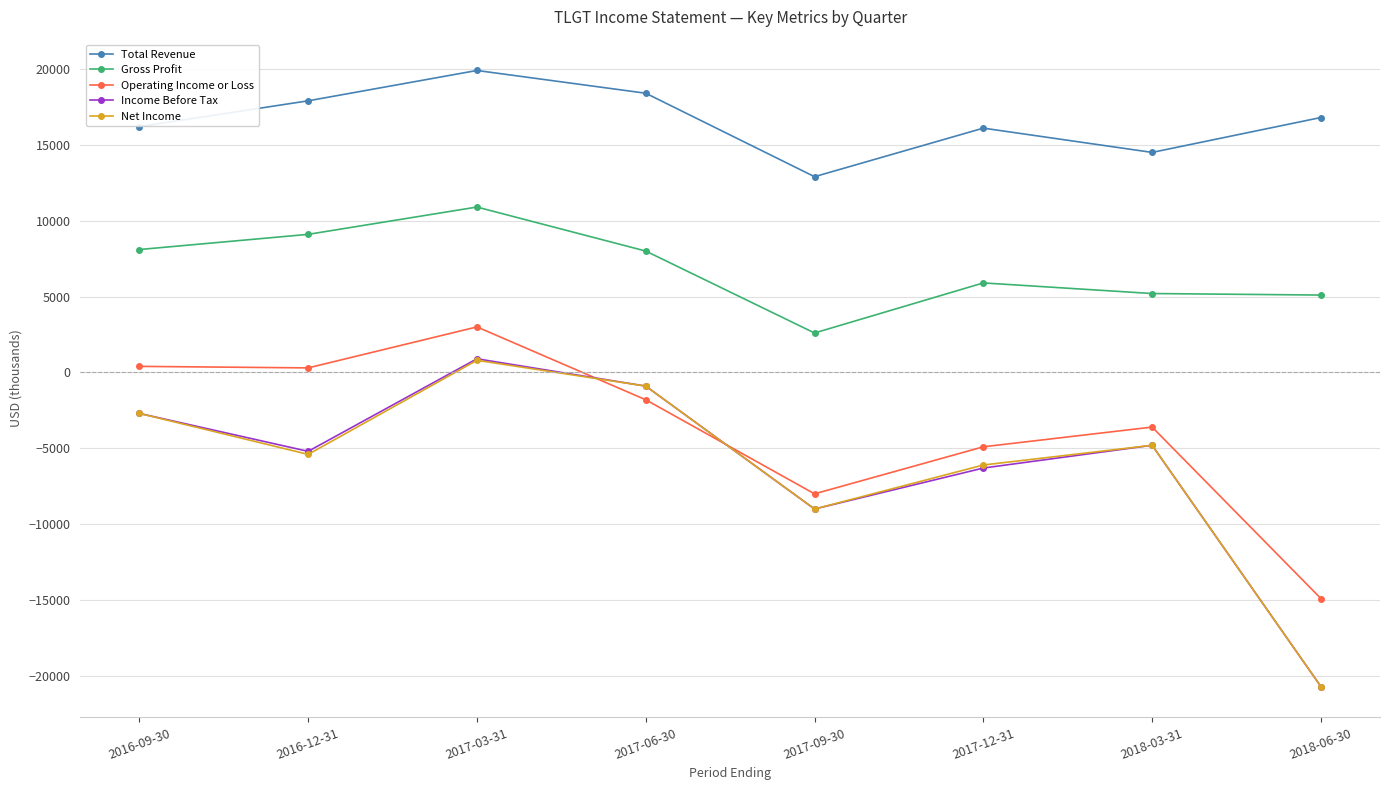

In Operating Income or Loss, how many points are higher than both neighbors (excluding endpoints)?

2